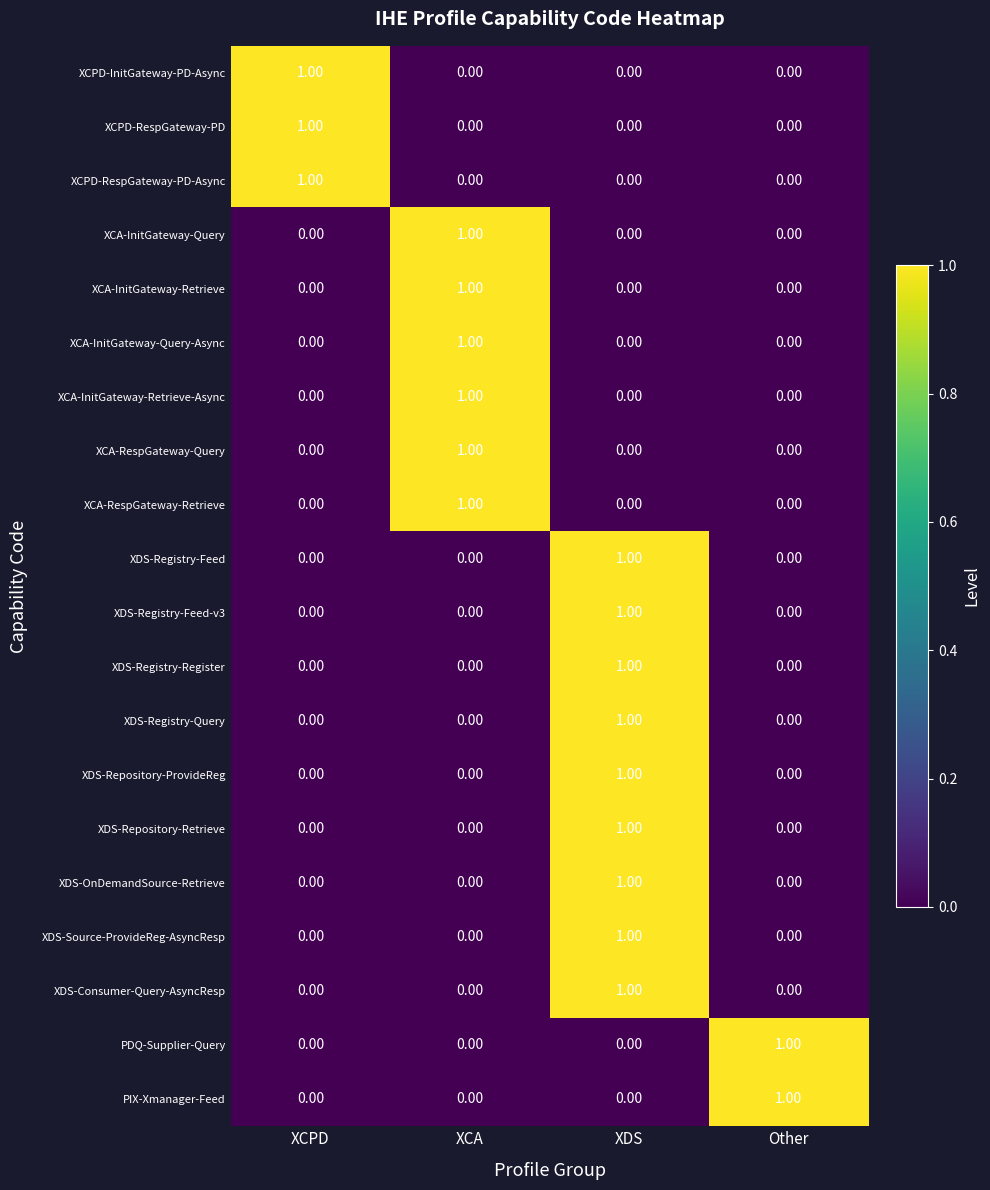

Which category has the highest value in the XDS-Registry-Query series?

XDS